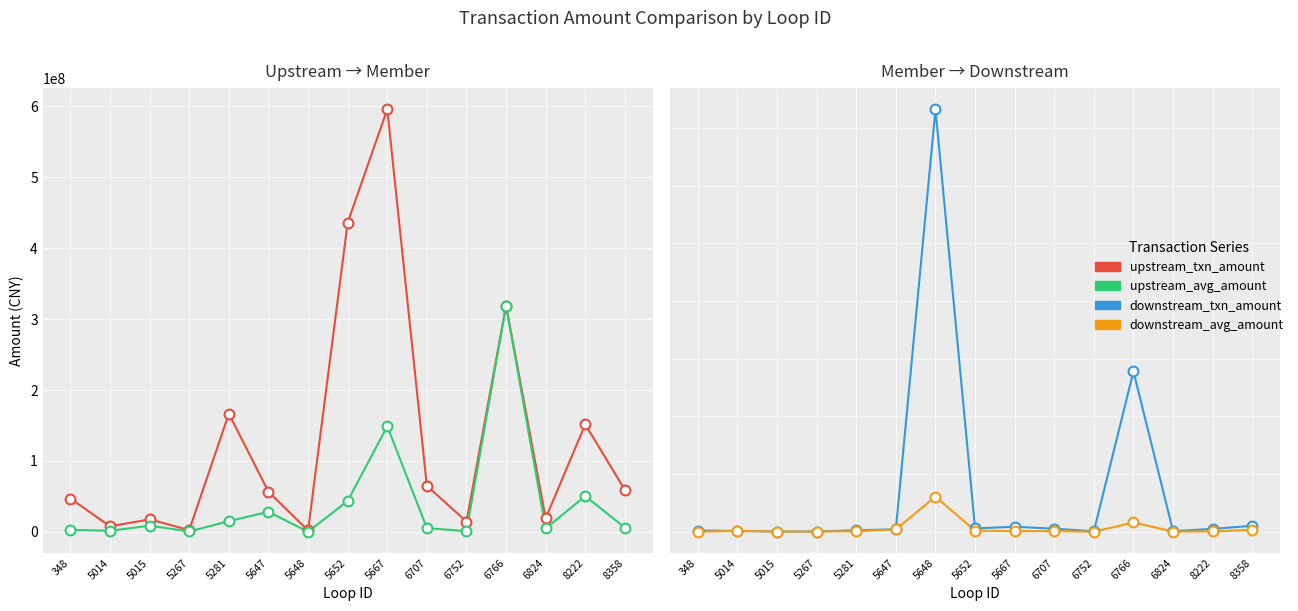

Which series has the widest spread of Y values?

downstream_txn_amount